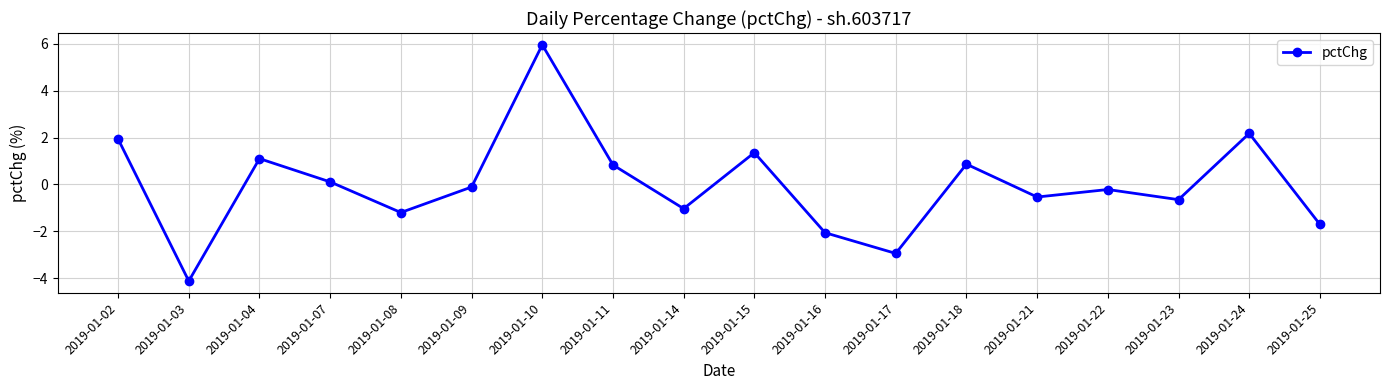

True or false: the data shows -0.3 at 2019-01-23.

False